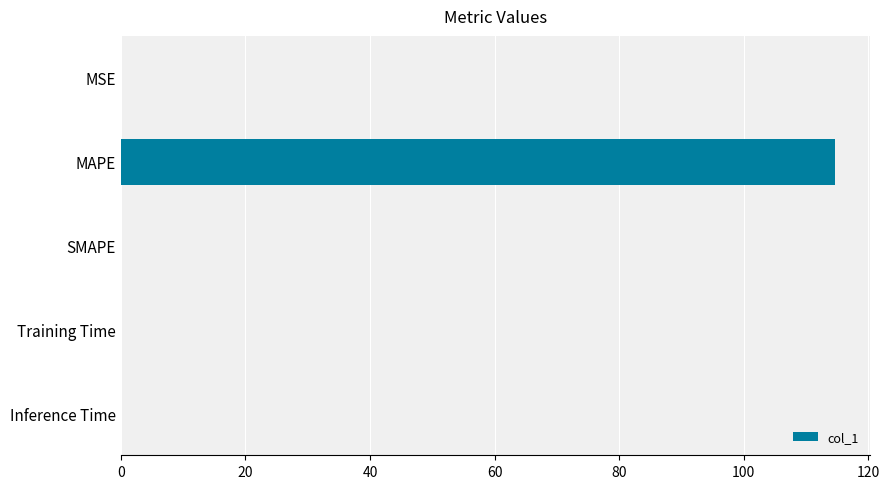

How many distinct data groups are displayed?

1